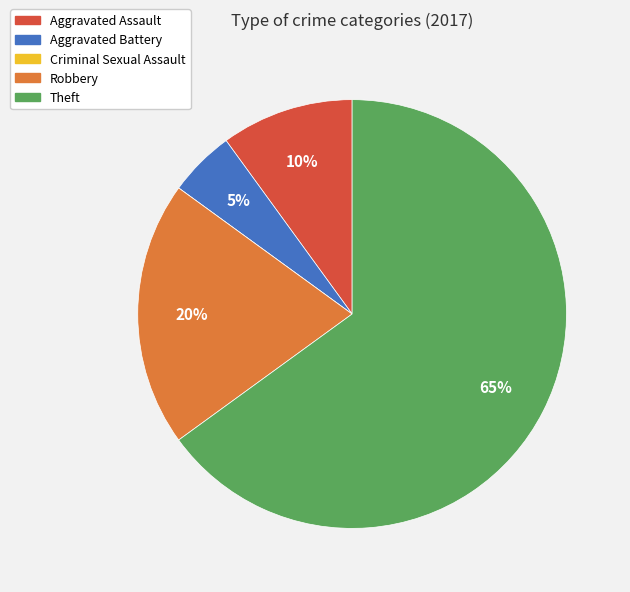

The Aggravated Battery slice represents 5% of the pie. True or false?

True